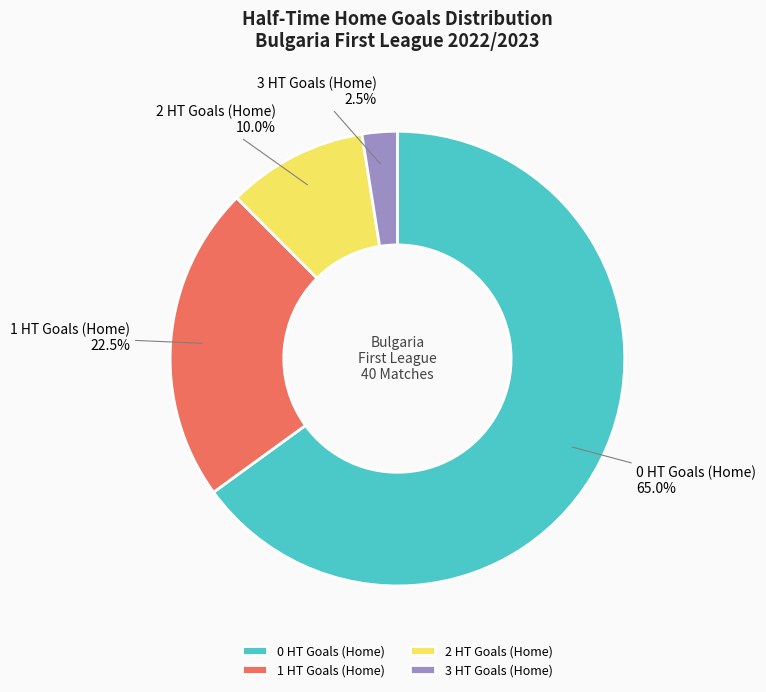

How many segments does this pie chart have?

4